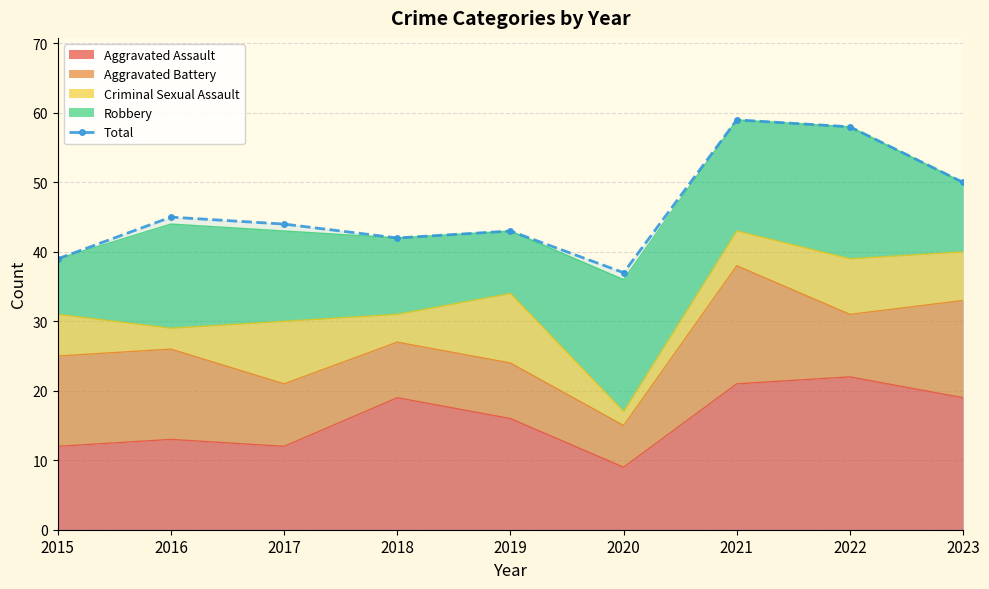

Which has a higher value, 2015 or 2023?

2023